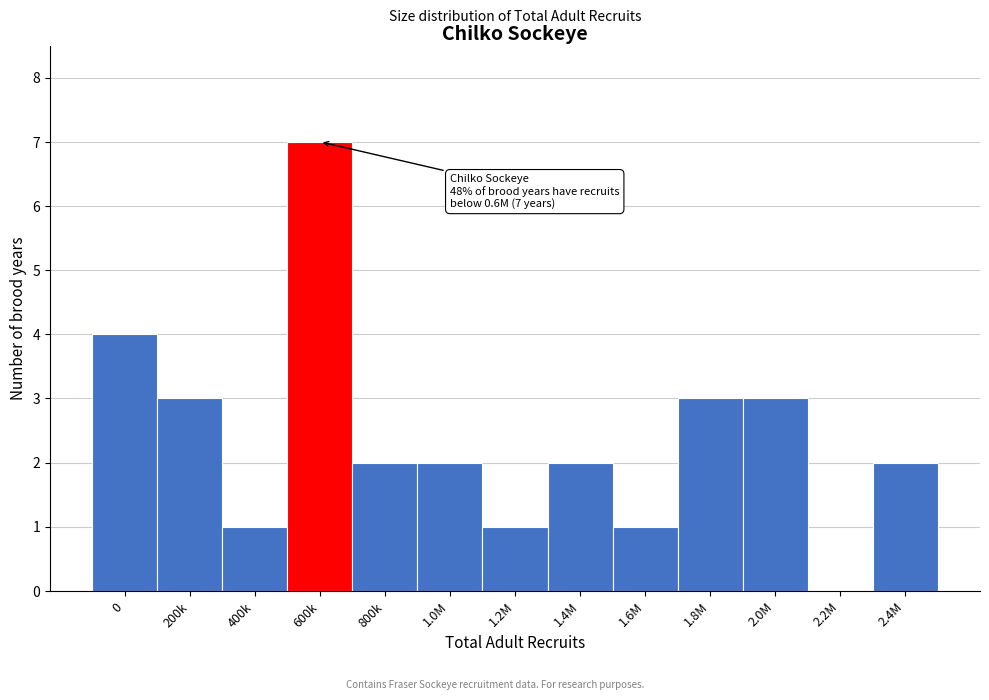

Reading left to right, list all the values displayed in this chart.

0=4	200k=3	400k=1	600k=7	800k=2	1.0M=2	1.2M=1	1.4M=2	1.6M=1	1.8M=3	2.0M=3	2.2M=0	2.4M=2